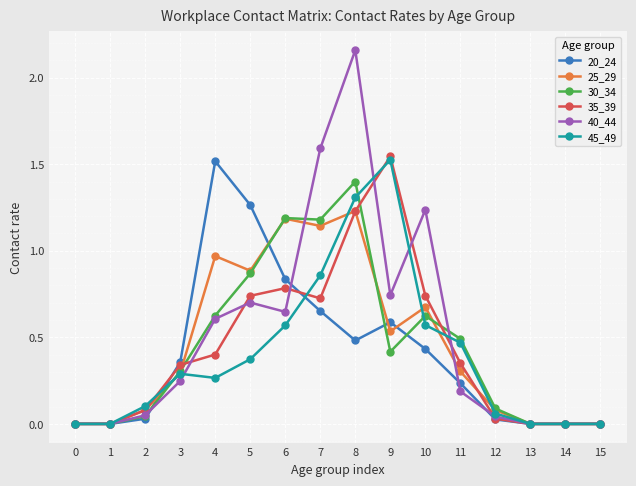

The 20_24 series shows 1.5 at 4. True or false?

True